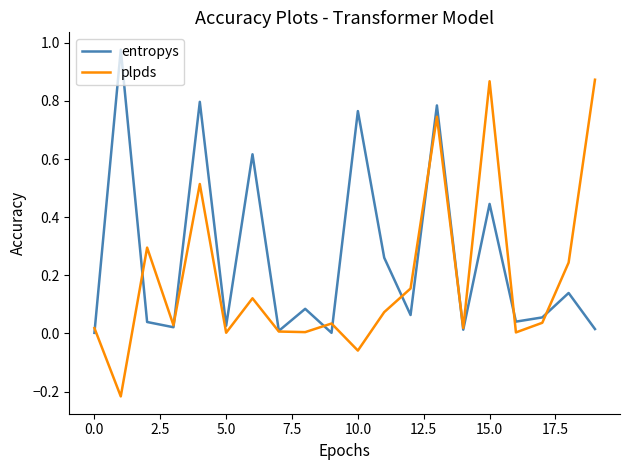

Which series has the largest range (max minus min)?

plpds